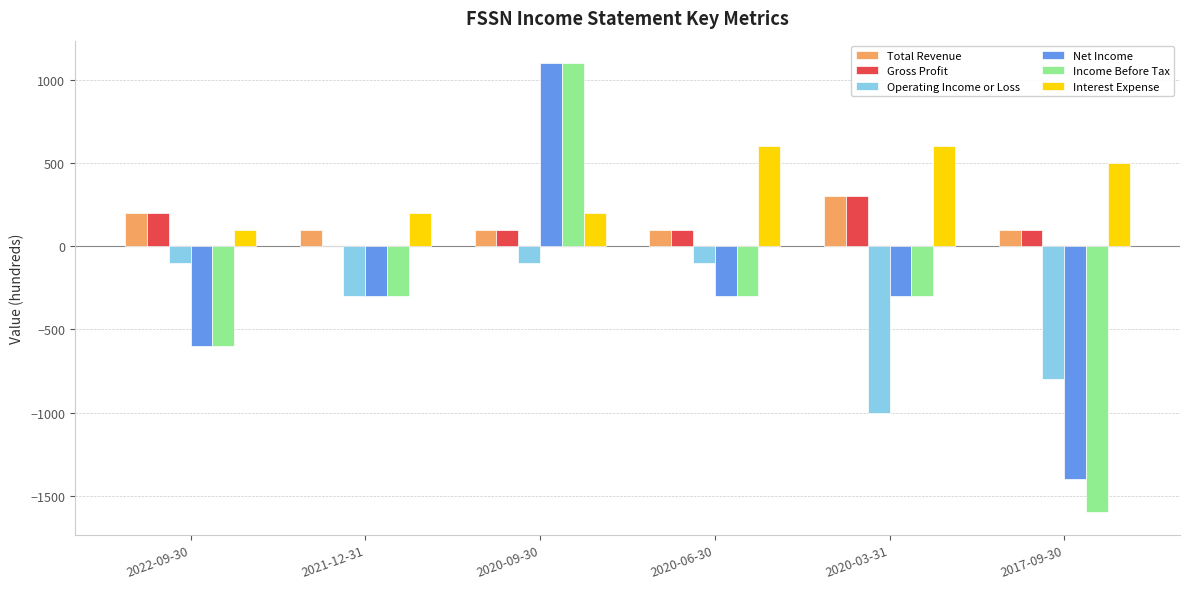

How many groups of bars are there?

6